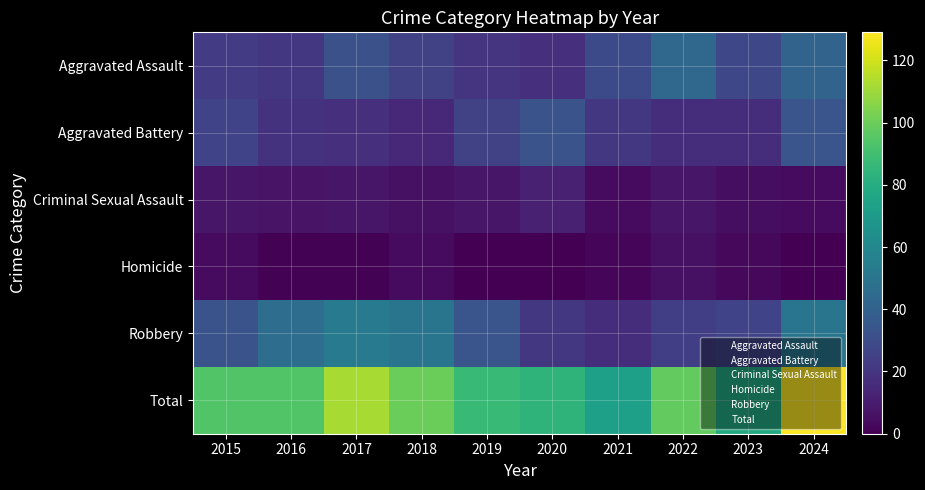

Reading left to right, what are all the values shown in this chart?

Aggravated Assault: 2015=23	2016=21	2017=32	2018=25	2019=20	2020=18	2021=29	2022=43	2023=28	2024=41
Aggravated Battery: 2015=26	2016=19	2017=18	2018=15	2019=25	2020=33	2021=21	2022=17	2023=17	2024=34
Criminal Sexual Assault: 2015=8	2016=7	2017=8	2018=6	2019=8	2020=12	2021=4	2022=8	2023=5	2024=4
Homicide: 2015=4	2016=1	2017=1	2018=4	2019=0	2020=0	2021=2	2022=6	2023=3	2024=0
Robbery: 2015=33	2016=46	2017=53	2018=50	2019=34	2020=21	2021=17	2022=24	2023=26	2024=50
Total: 2015=94	2016=94	2017=112	2018=100	2019=87	2020=84	2021=73	2022=98	2023=79	2024=129